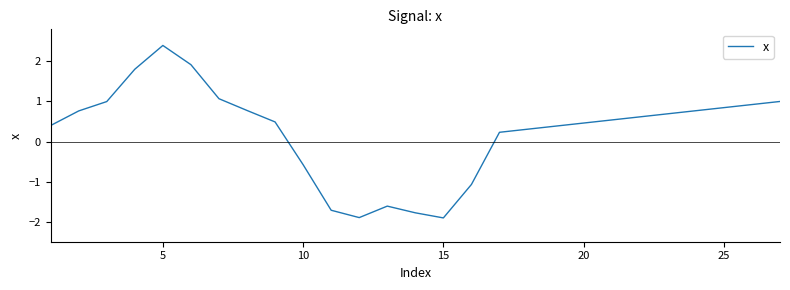

What is the greatest value displayed?

2.4